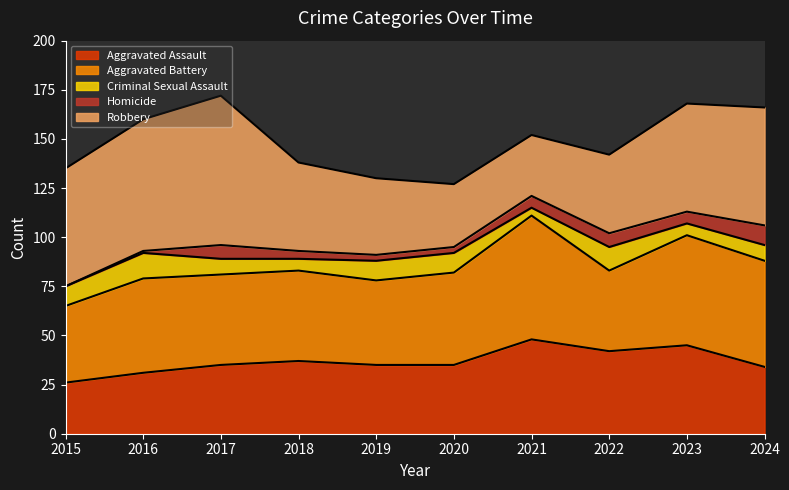

Rank the series by their maximum value, from highest to lowest.

Robbery, Aggravated Battery, Aggravated Assault, Criminal Sexual Assault, Homicide